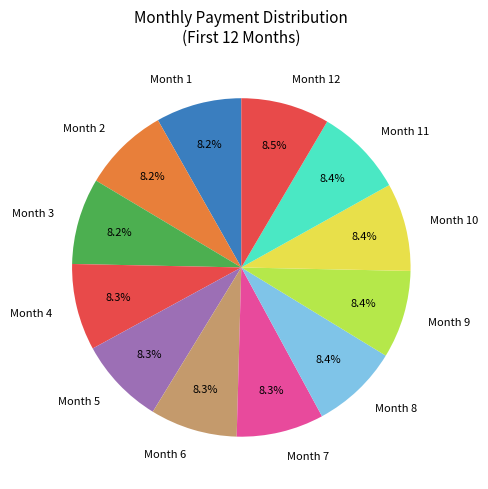

How many segments does this pie chart have?

12